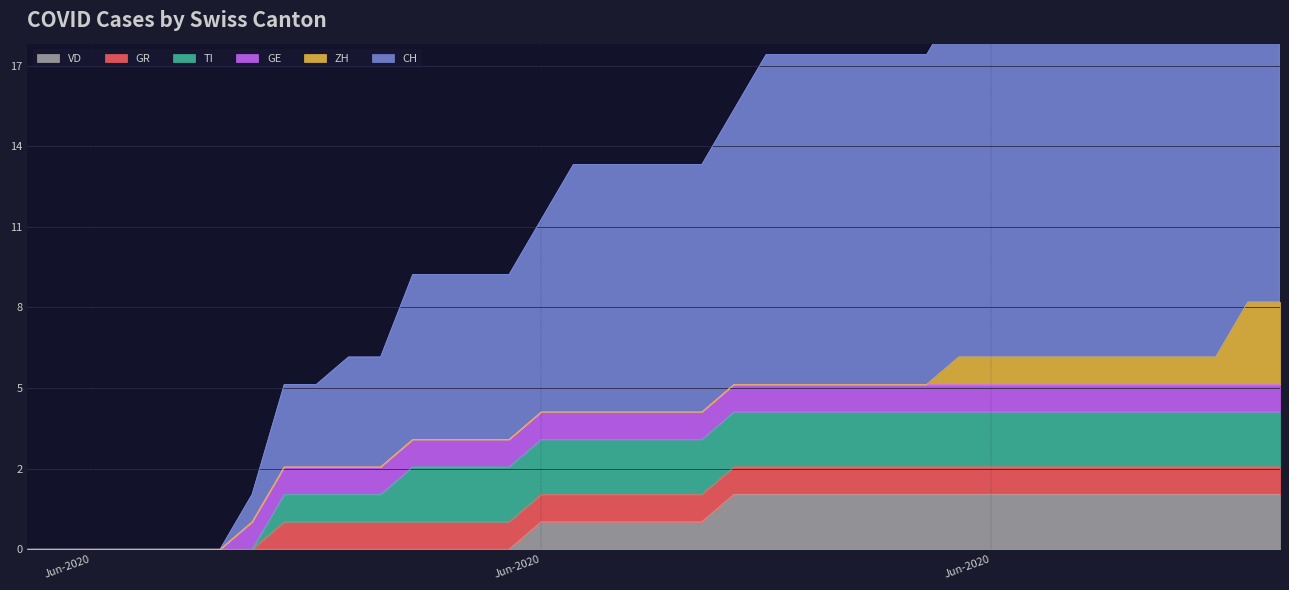

What is the difference between the maximum and minimum values in the GE series?

1